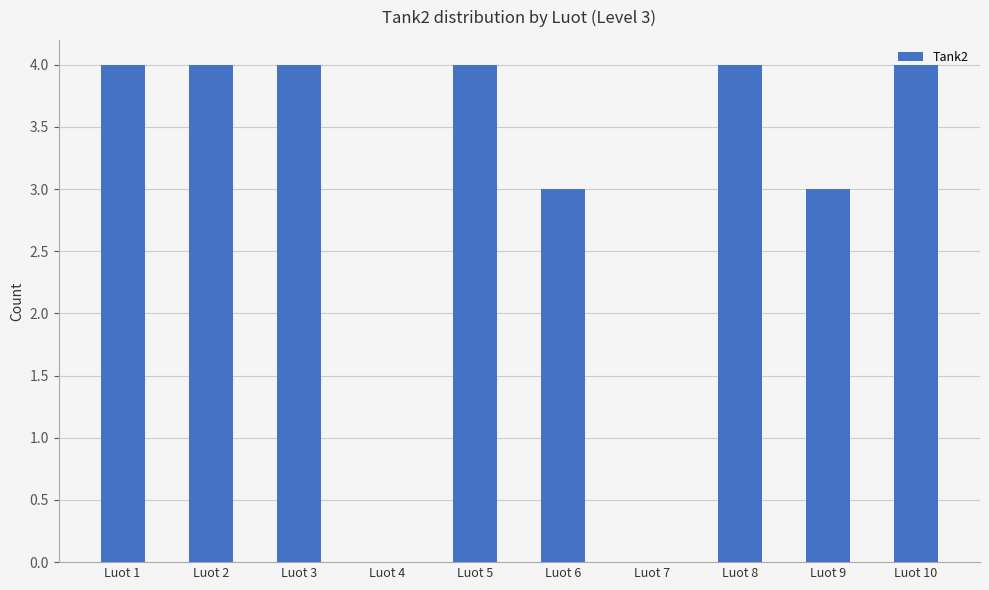

What is the sum of all values?

30